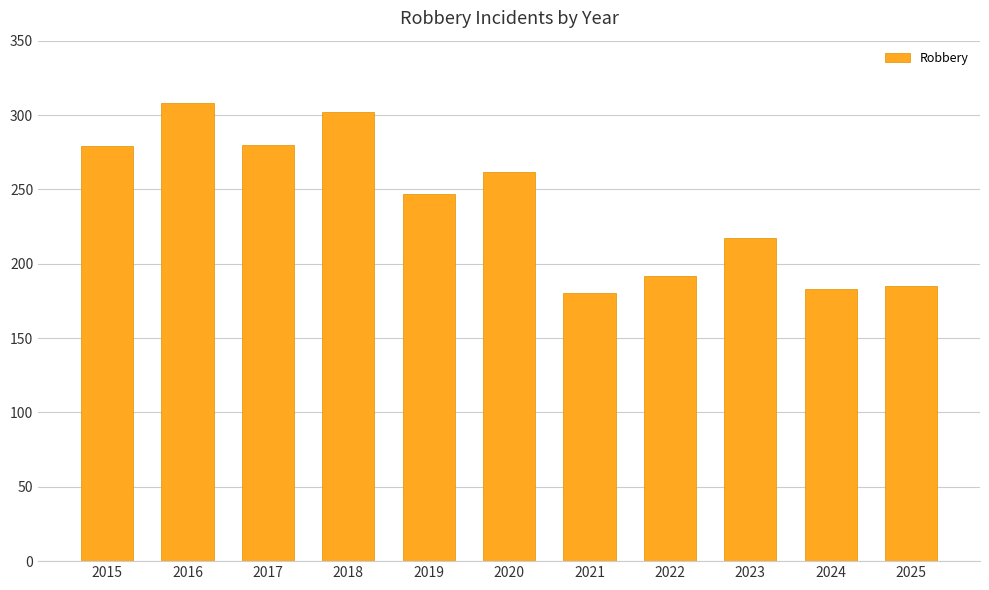

Count the number of categories in the chart.

11